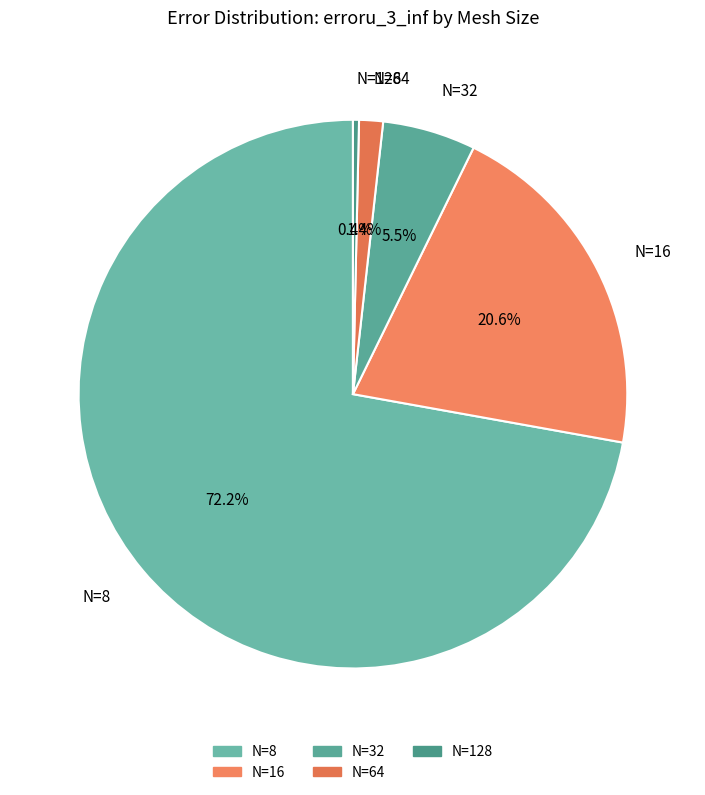

How many slices are in this pie chart?

5